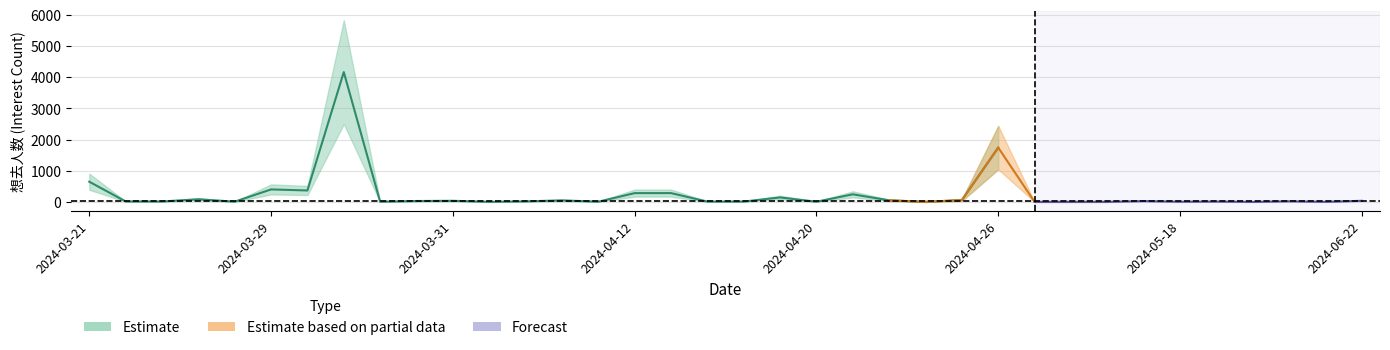

The chart shows a value of 1 at 2024-05-04. True or false?

False